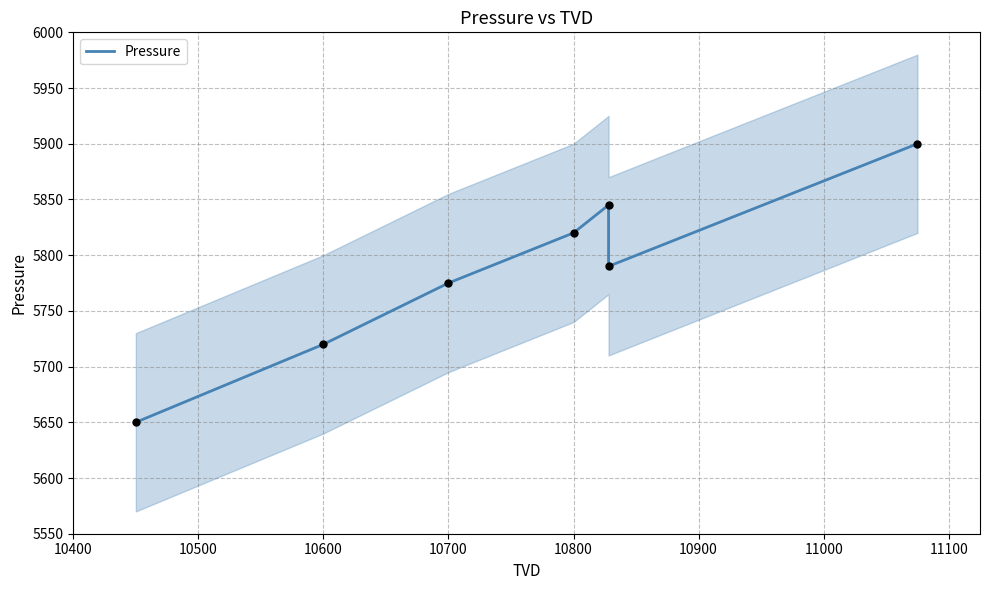

What is the change in value from 10500 to 11000?

+180